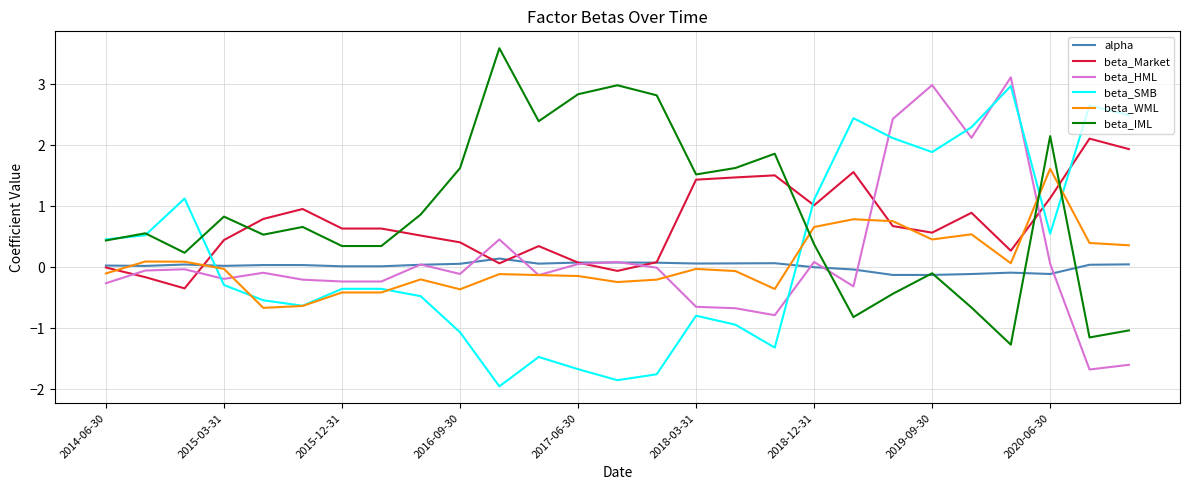

Which series ends up on top after the final intersection of beta_Market and beta_WML?

beta_Market